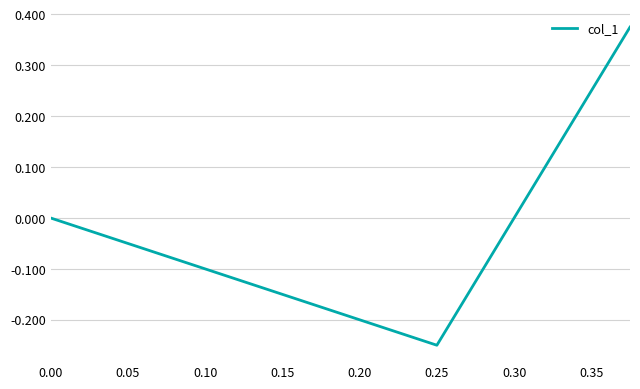

What is the difference between the maximum and second lowest values?

0.4